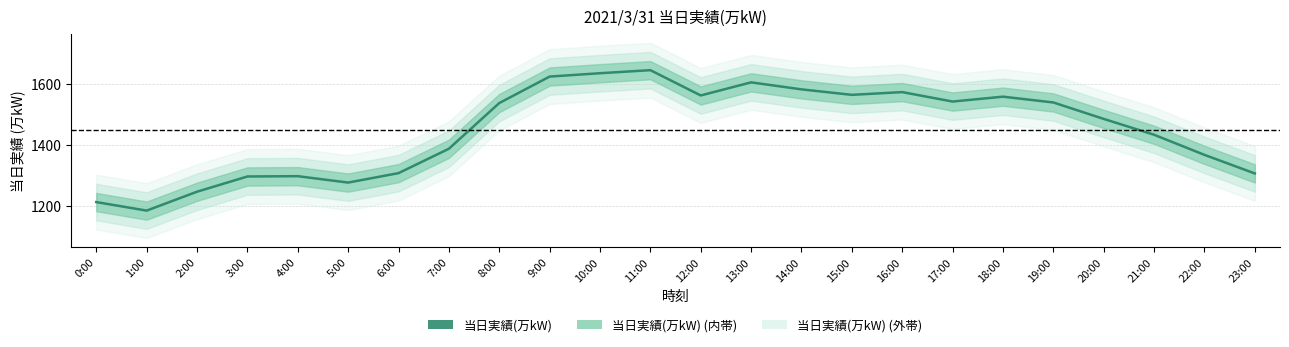

Reading right to left, list all the values displayed in this chart.

1306	1367	1433	1485	1539	1558	1542	1573	1564	1582	1605	1562	1645	1635	1624	1537	1387	1307	1276	1297	1296	1246	1184	1212